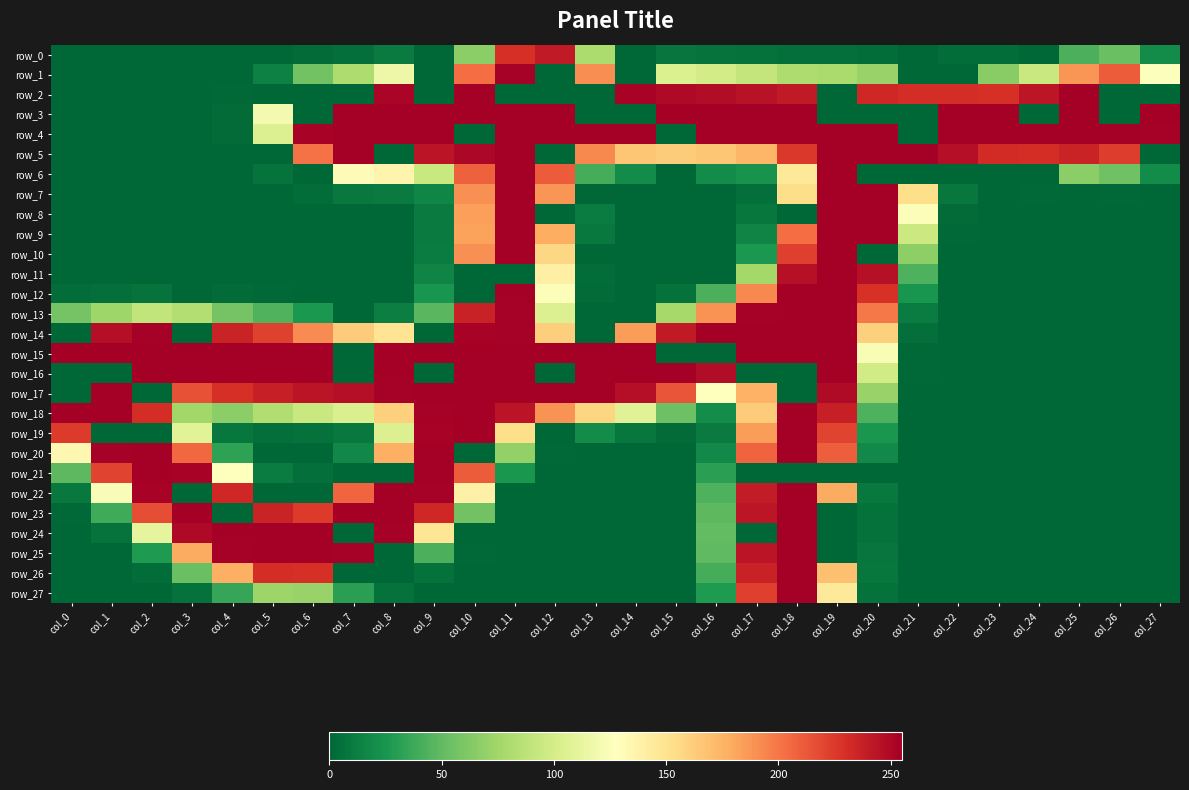

What is the difference between the row_8 values at col_7 and col_19?

255